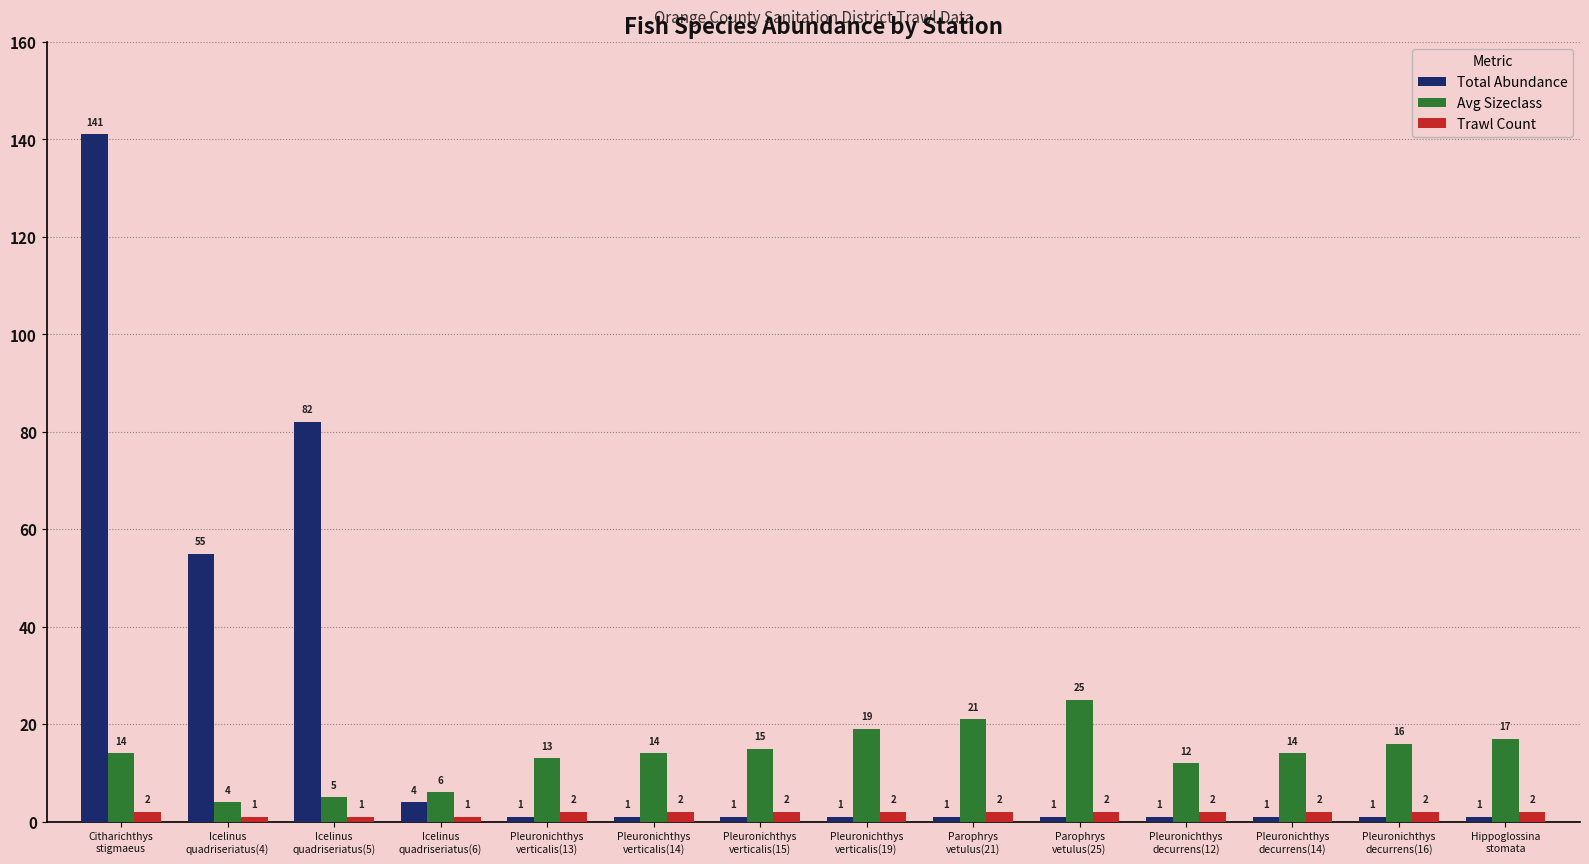

Where is Total Abundance nearest to the value 71?

Icelinus
quadriseriatus(5)